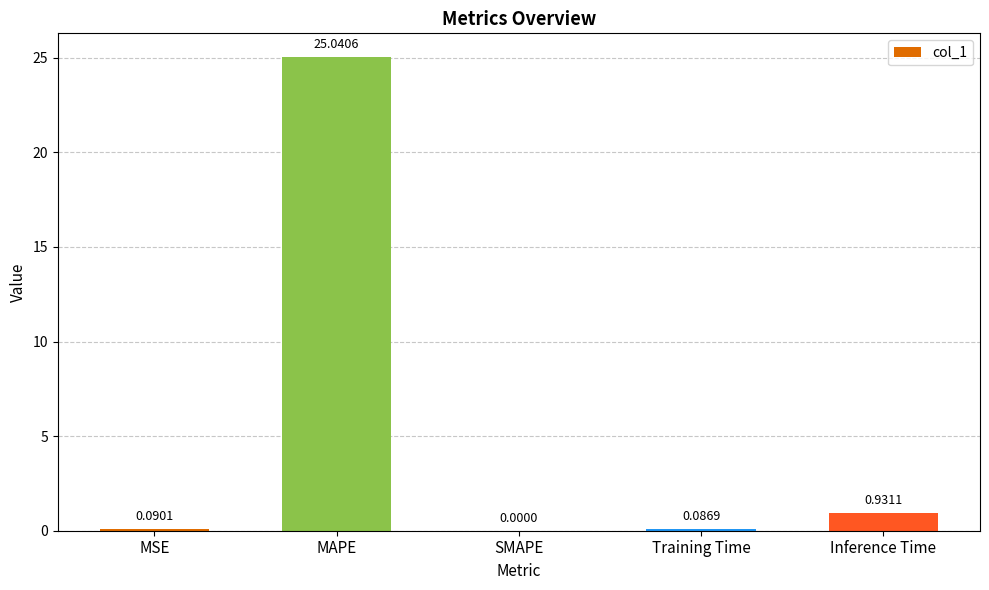

Is it true that the value at SMAPE is 0.0?

True